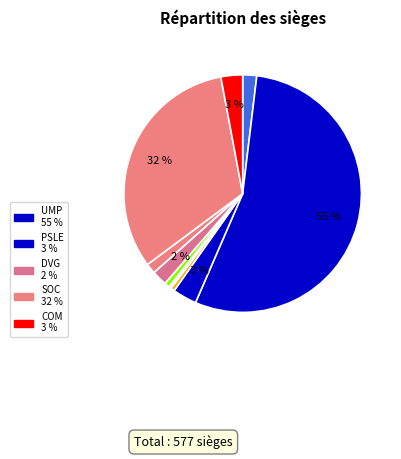

To the nearest percent, what is the difference between the largest and smallest slice percentages?

54%